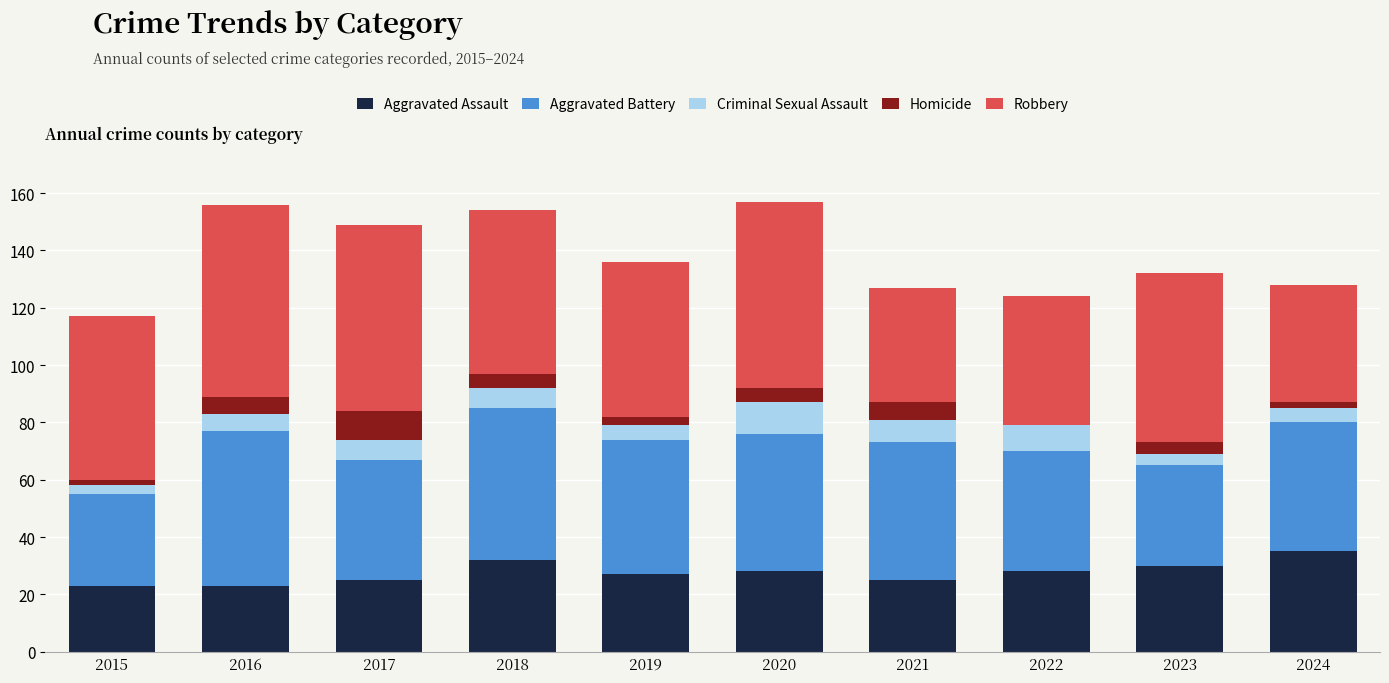

What is the maximum value for Aggravated Assault?

35